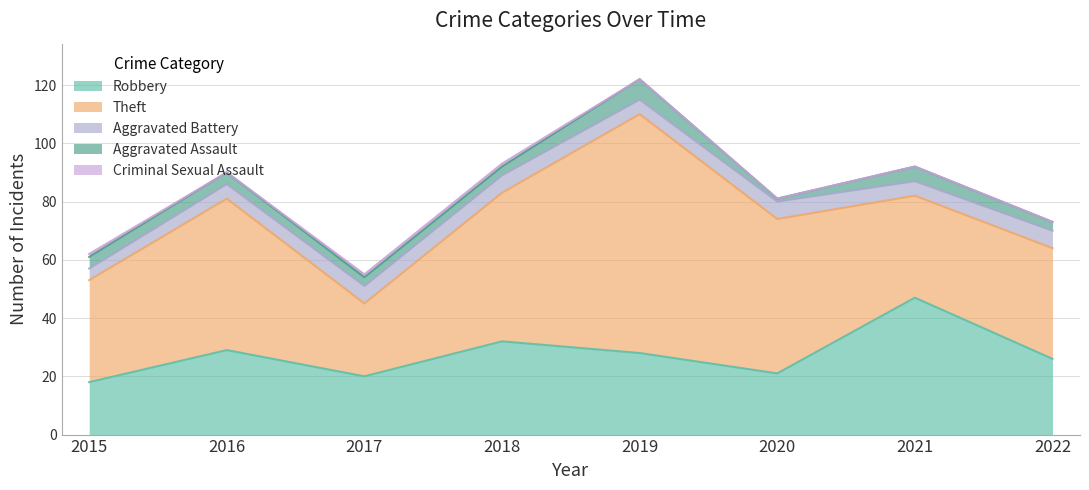

What is the maximum value for Robbery?

47